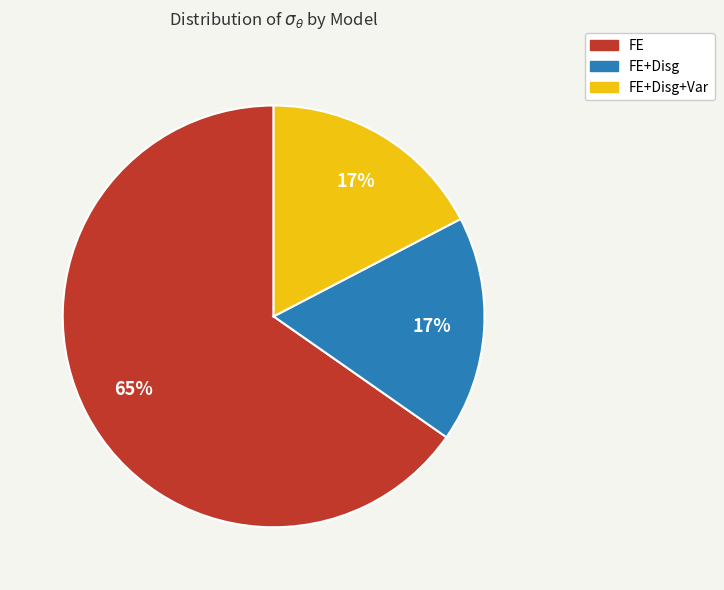

Is there any slice that represents more than half of the pie?

Yes